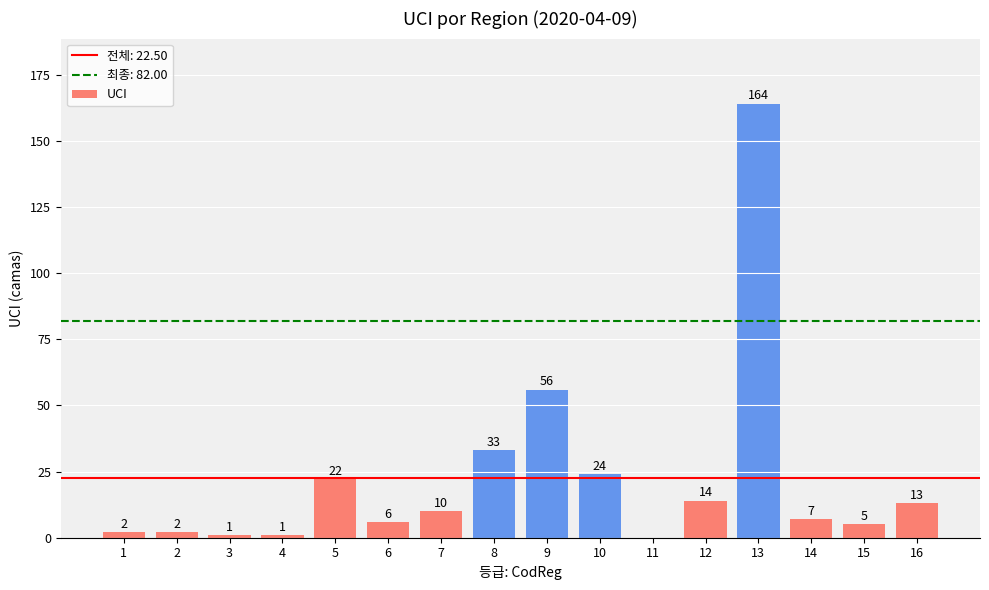

What is the ratio of the value at 8 to the value at 12?

2.4